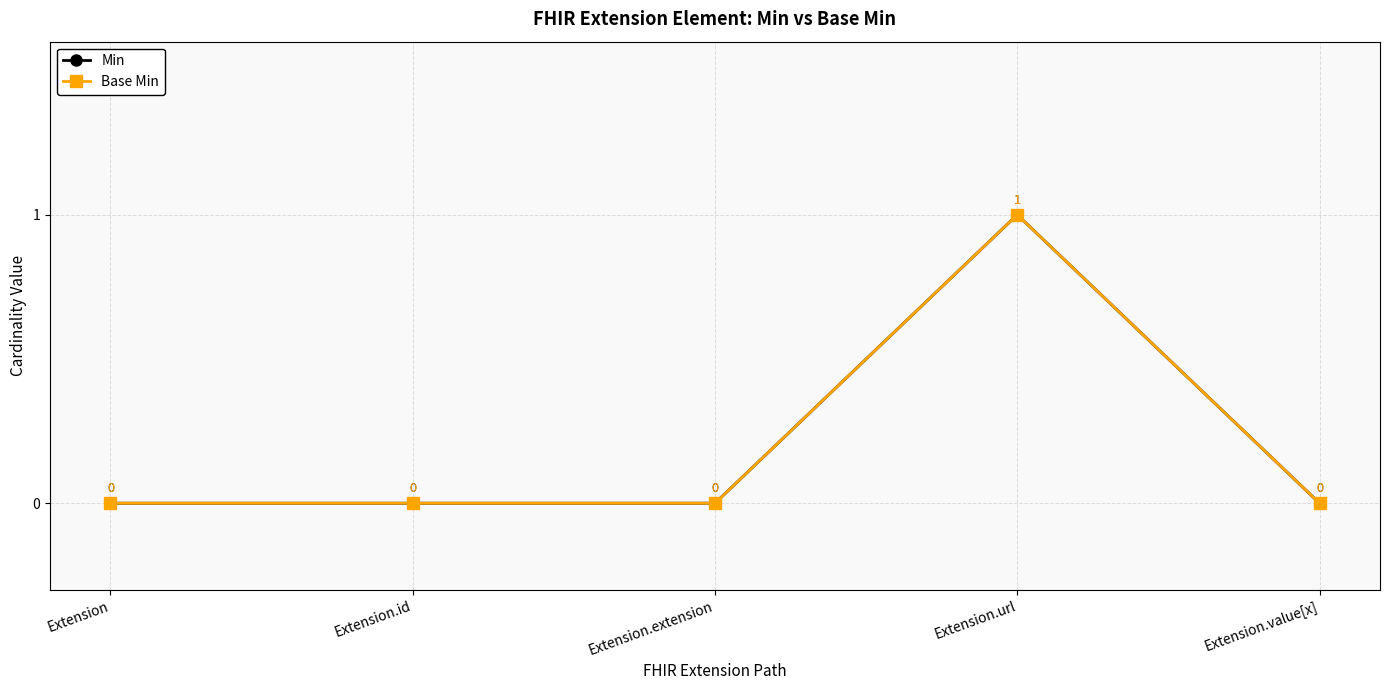

What are all the series names shown in the legend?

Min, Base Min